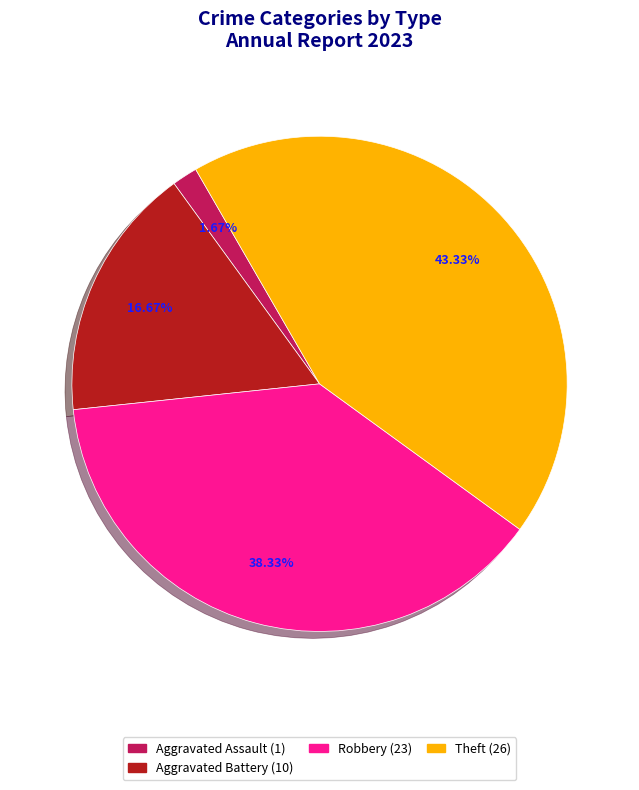

To the nearest percent, what is the difference between the largest and smallest slice percentages?

42%